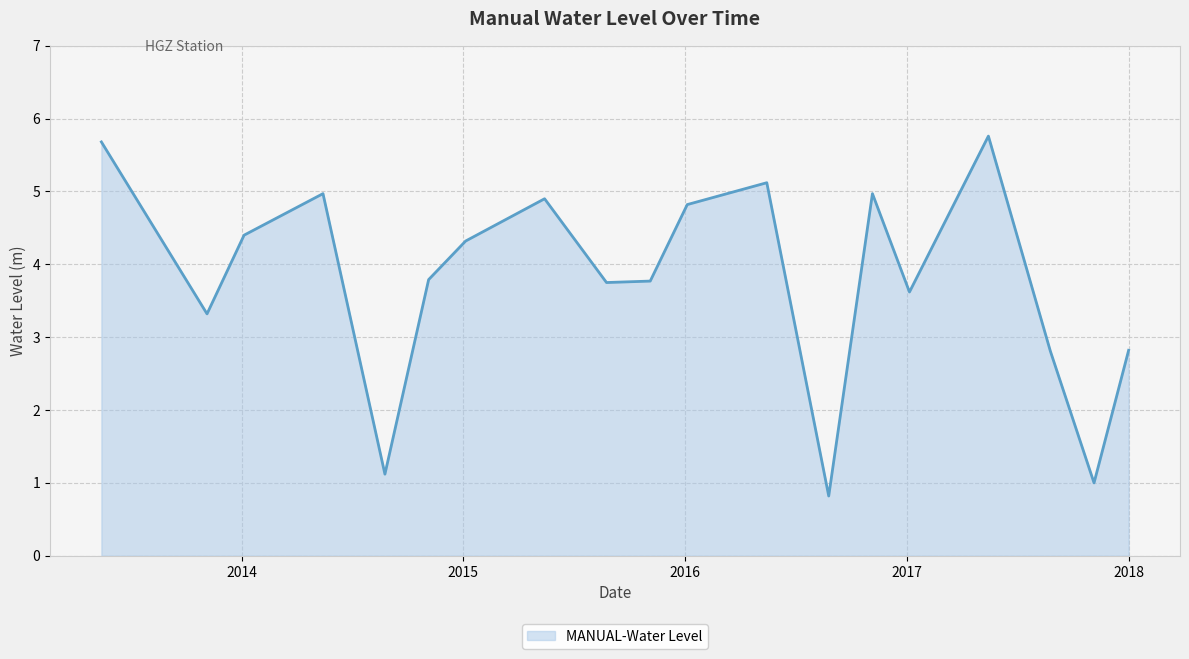

What is the maximum value shown in the chart?

5.8